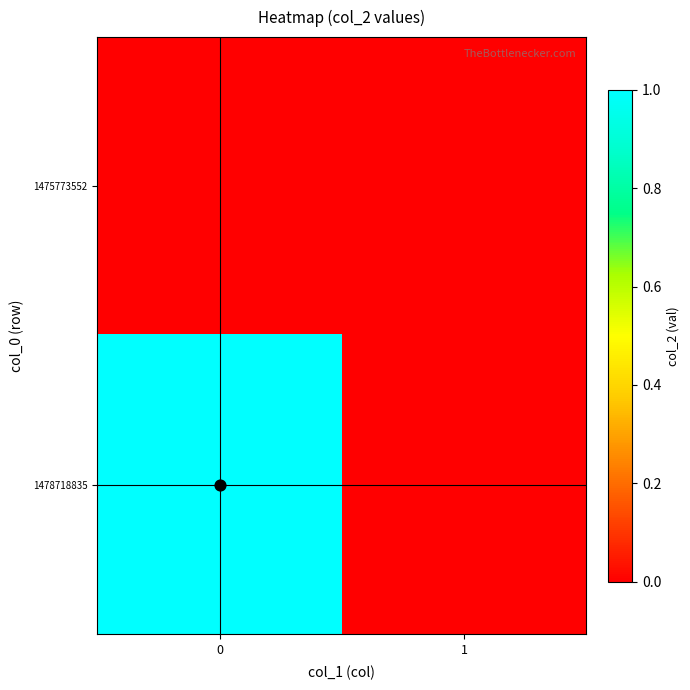

At how many categories does at least one series exceed 0?

1